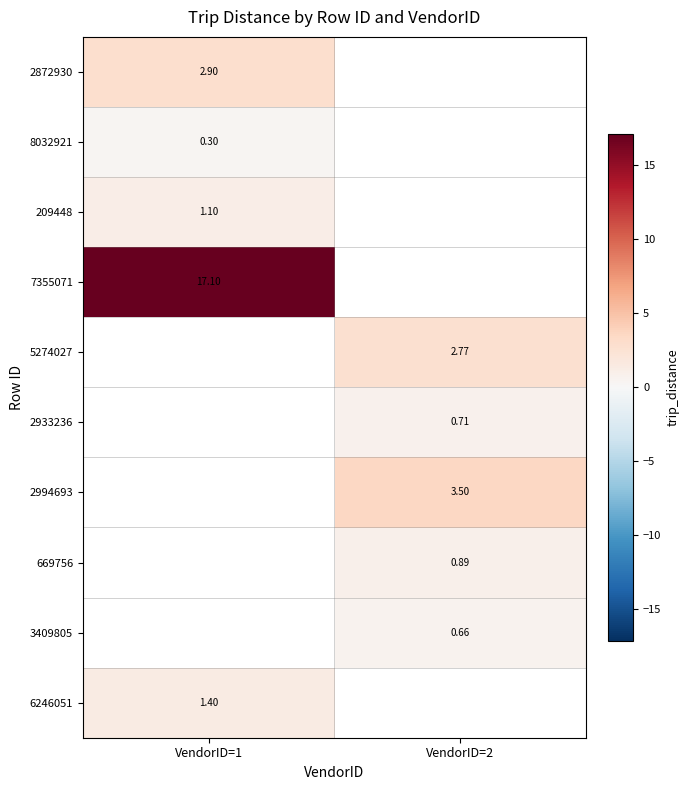

Is the value of 2994693 at VendorID=2 greater than the value of 2933236 at VendorID=2?

Yes